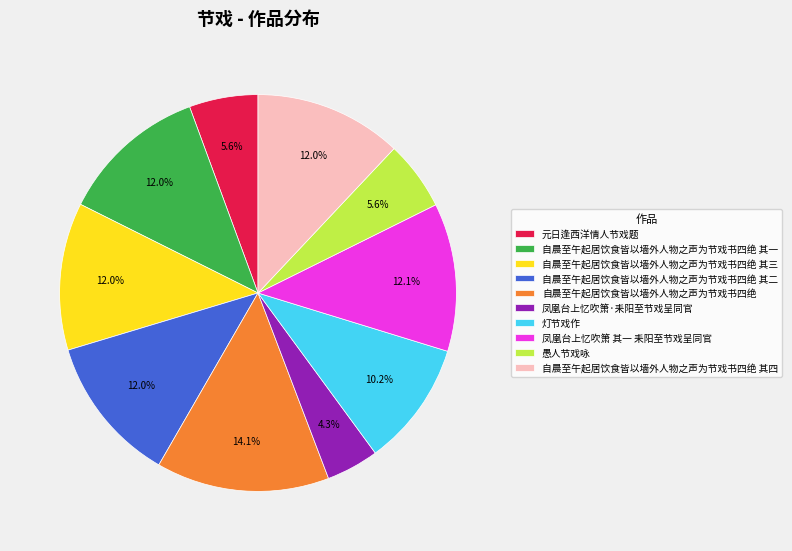

Approximately how many times larger is the value at 元日逢西洋情人节戏题 compared to 自晨至午起居饮食皆以墙外人物之声为节戏书四绝 其一?

0.5